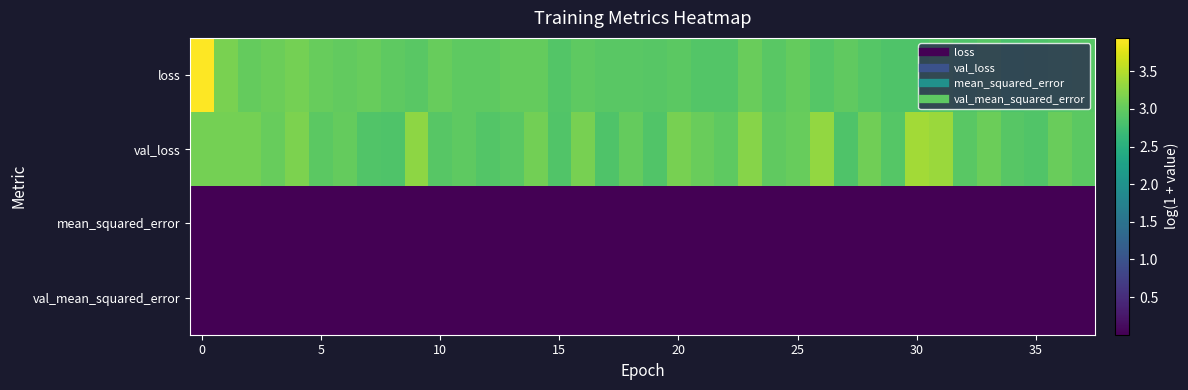

Reading left to right, transcribe all the data shown in this chart.

loss: 3.9	3.1	3.0	3.1	3.1	3.0	3.0	3.0	3.0	2.9	3.0	3.0	3.0	3.0	3.0	2.9	3.0	2.9	2.9	2.9	2.9	2.9	2.9	3.0	2.9	3.0	2.9	3.0	2.9	2.9	2.9	2.9	2.9	2.9	2.8	2.9	2.9	2.9
val_loss: 3.1	3.1	3.1	3.0	3.2	3.0	3.0	2.9	2.9	3.3	2.9	3.0	2.9	2.9	3.1	2.9	3.1	2.9	3.0	2.9	3.1	3.0	3.0	3.2	3.0	3.0	3.3	2.9	3.1	2.9	3.4	3.4	2.9	3.1	2.9	2.9	3.0	2.9
mean_squared_error: 0.0	0.0	0.0	0.0	0.0	0.0	0.0	0.0	0.0	0.0	0.0	0.0	0.0	0.0	0.0	0.0	0.0	0.0	0.0	0.0	0.0	0.0	0.0	0.0	0.0	0.0	0.0	0.0	0.0	0.0	0.0	0.0	0.0	0.0	0.0	0.0	0.0	0.0
val_mean_squared_error: 0.0	0.0	0.0	0.0	0.0	0.0	0.0	0.0	0.0	0.0	0.0	0.0	0.0	0.0	0.0	0.0	0.0	0.0	0.0	0.0	0.0	0.0	0.0	0.0	0.0	0.0	0.0	0.0	0.0	0.0	0.0	0.0	0.0	0.0	0.0	0.0	0.0	0.0